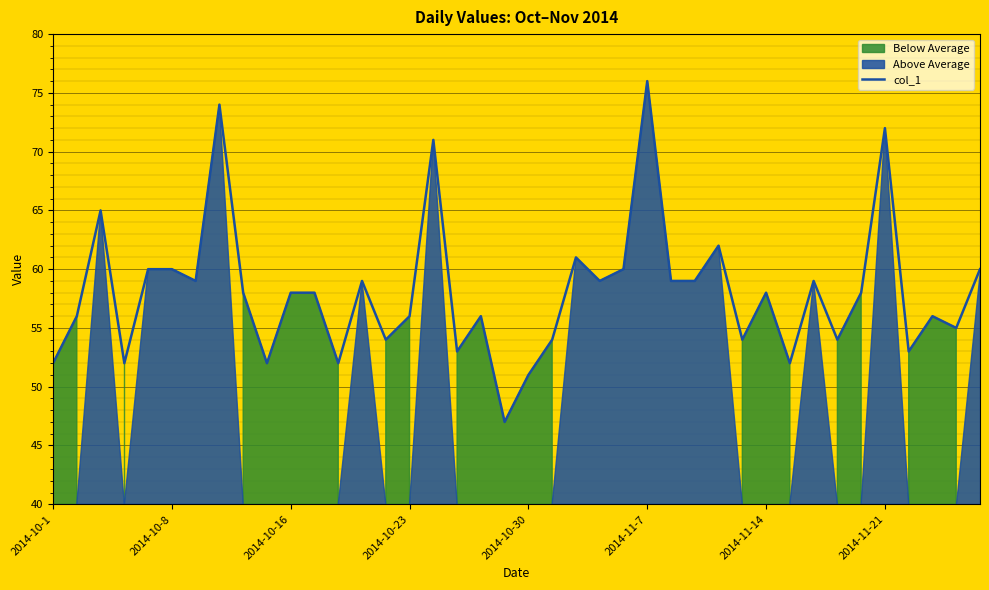

What is the minimum value for col_1?

47